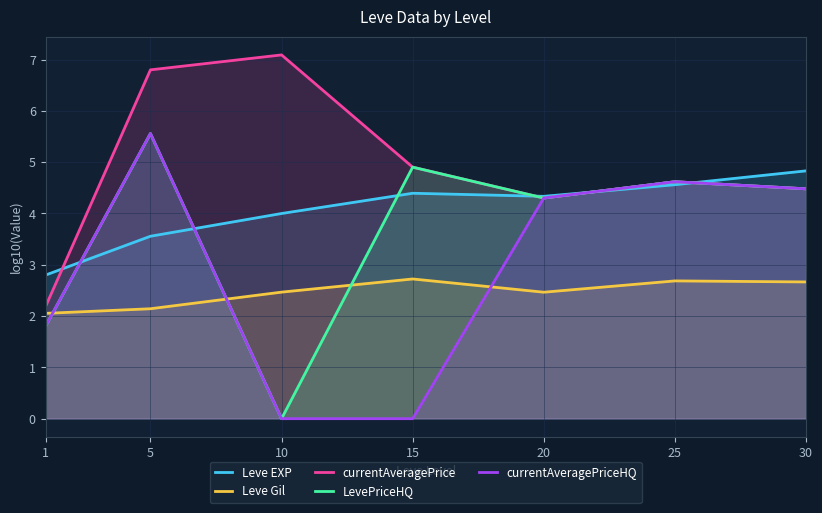

The LevePriceHQ series shows 1.8 at 1. True or false?

True